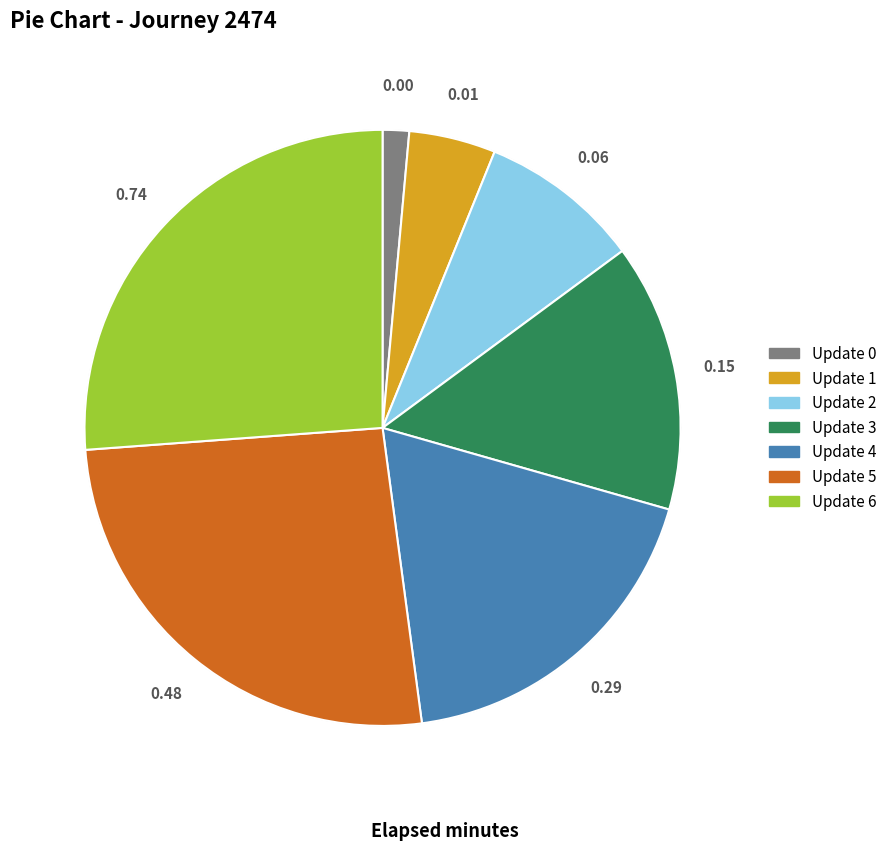

To the nearest percent, what portion does 6 represent?

26%